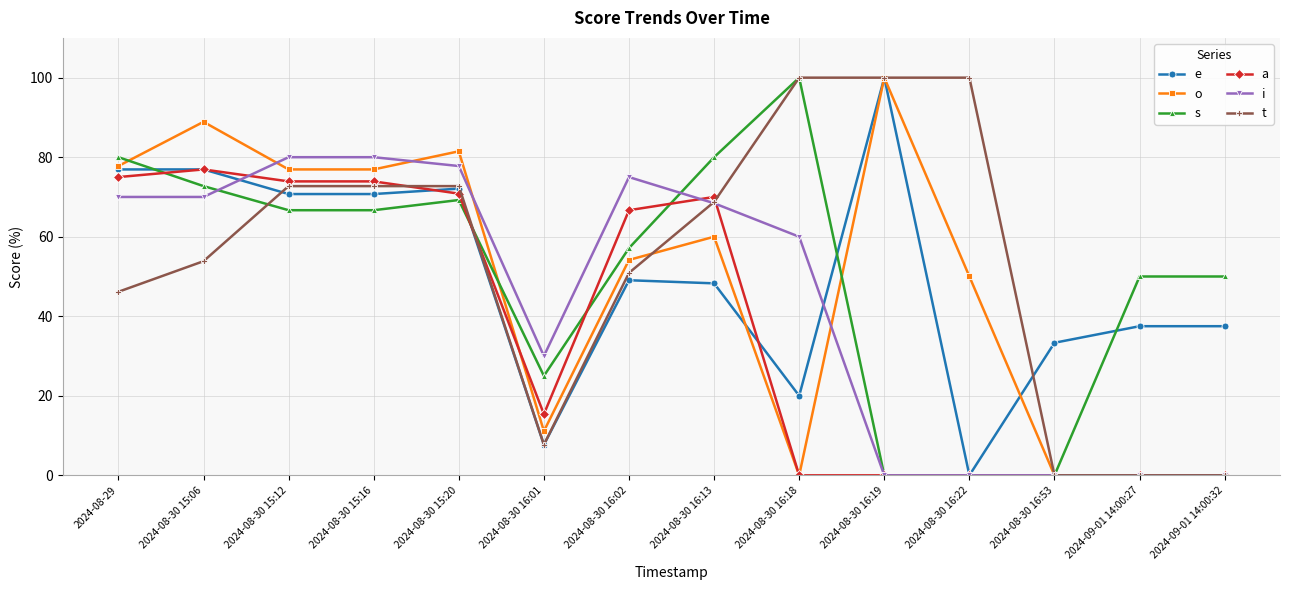

At which label does o first exceed 60?

2024-08-29